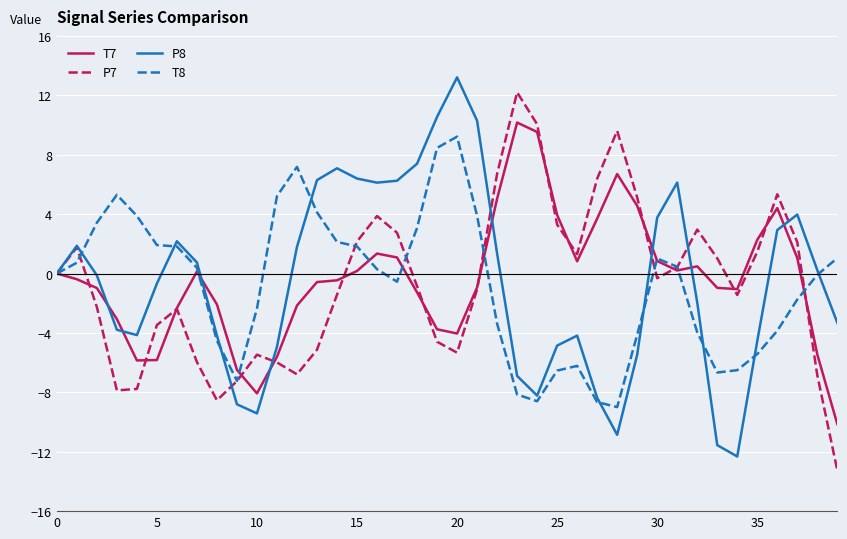

What is the maximum value shown in the chart?

13.2